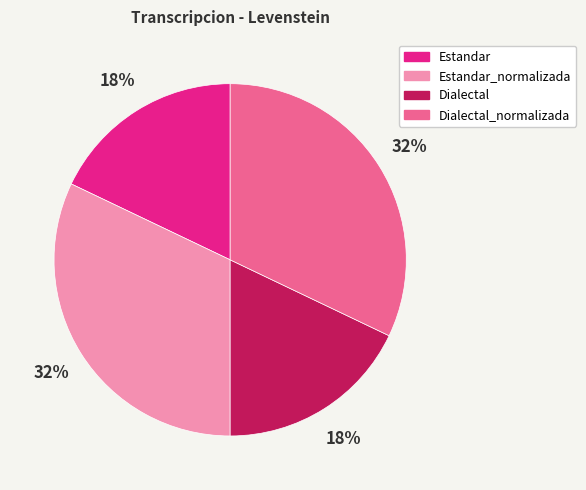

What percentage is the Estandar_normalizada slice, to the nearest percent?

32%